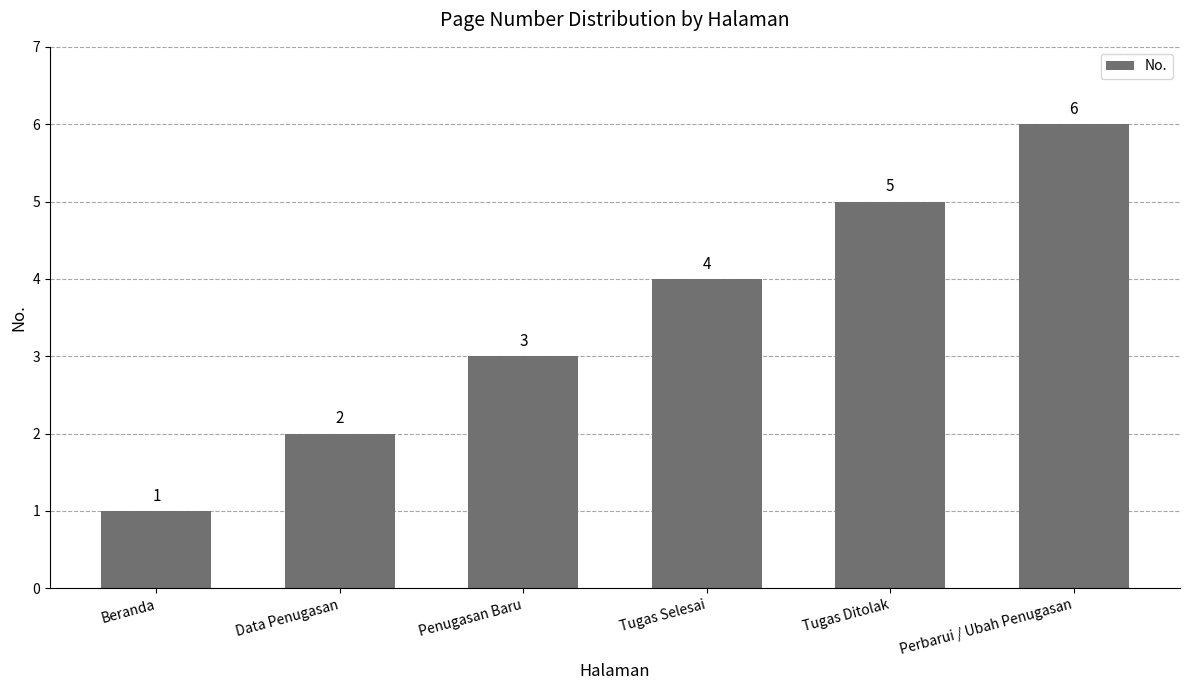

What is the ratio of the value at Penugasan Baru to the value at Data Penugasan?

1.5